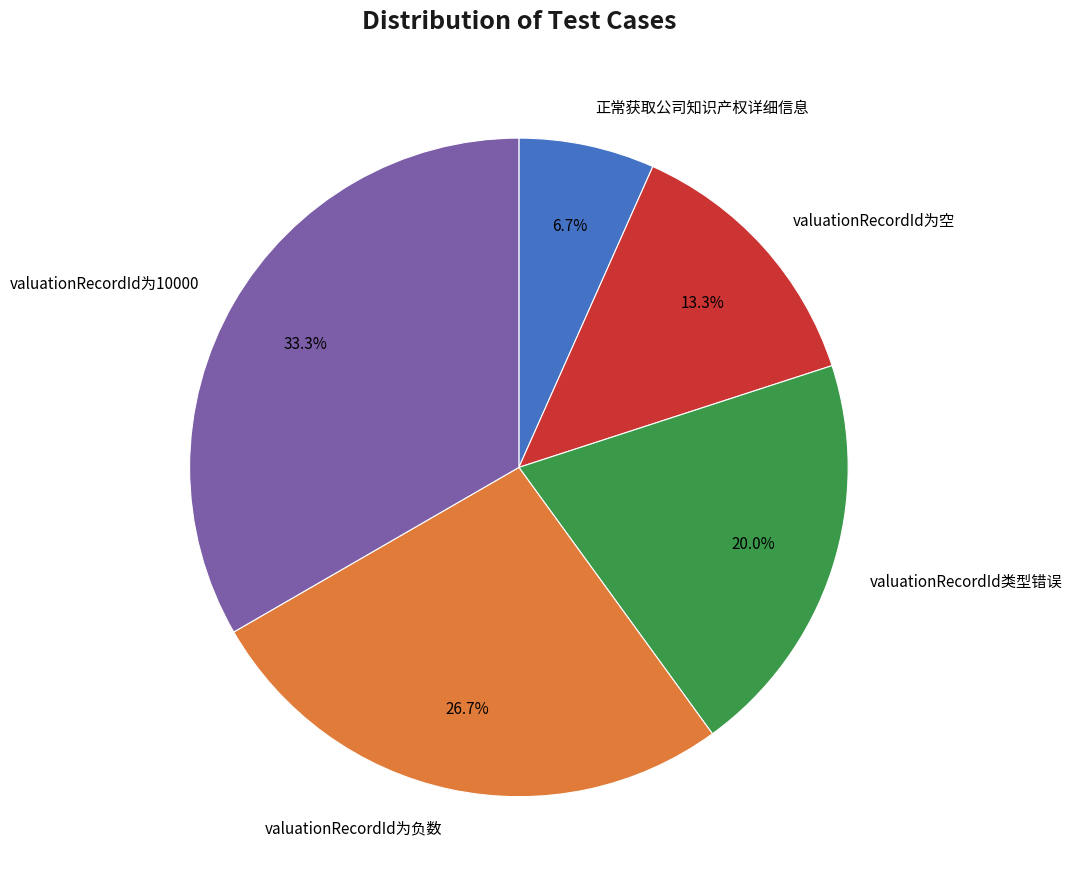

To the nearest percent, what portion does valuationRecordId为负数 represent?

27%